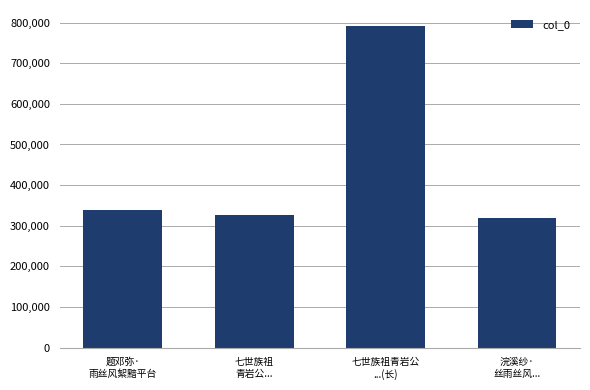

What is the value of the 4th bar from the left?

318720